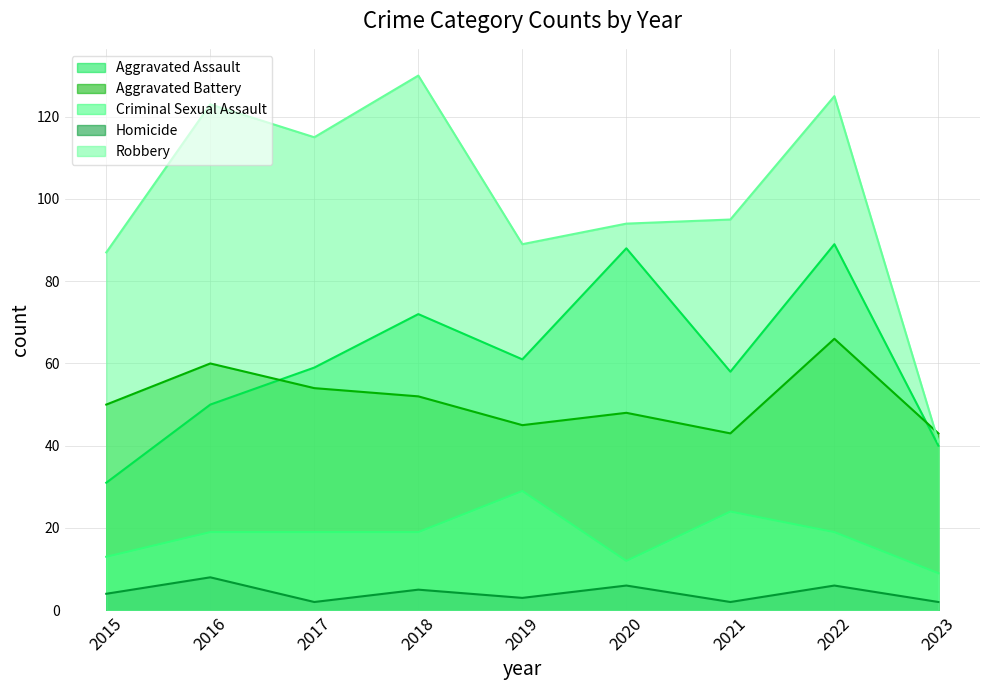

Is it true that Criminal Sexual Assault equals 11 at 2018?

False